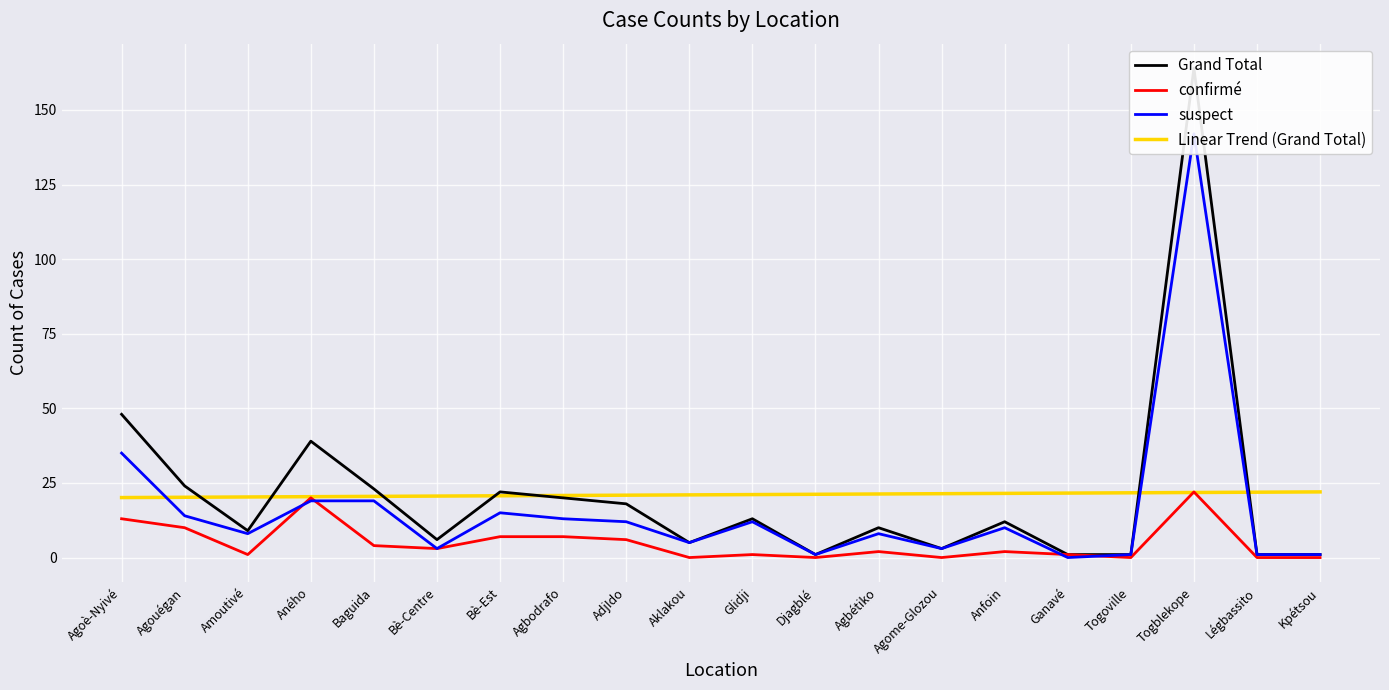

At which label does suspect reach its minimum?

Ganavé